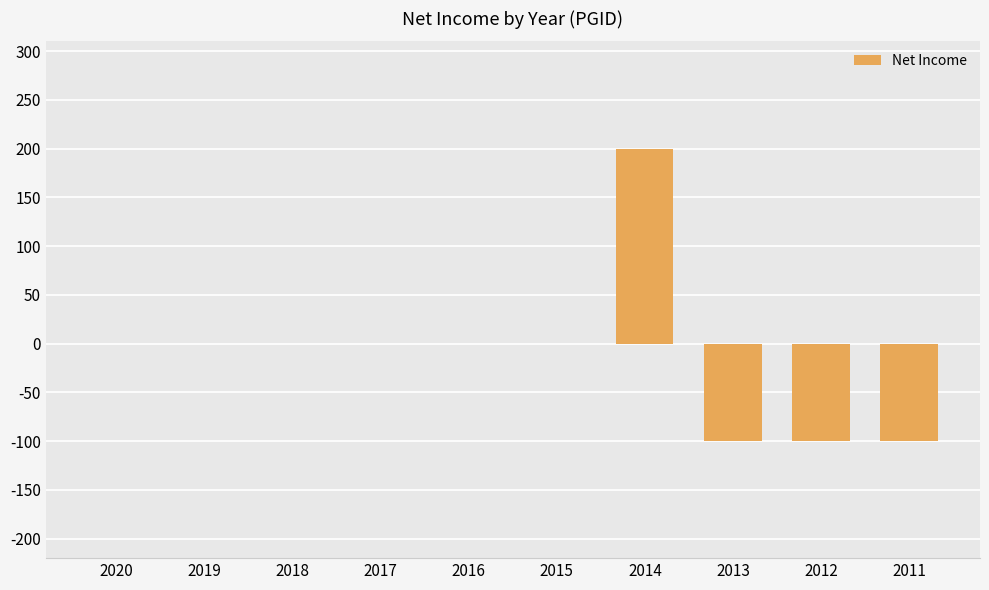

What is the sum of the values at 2011 and 2015?

-100